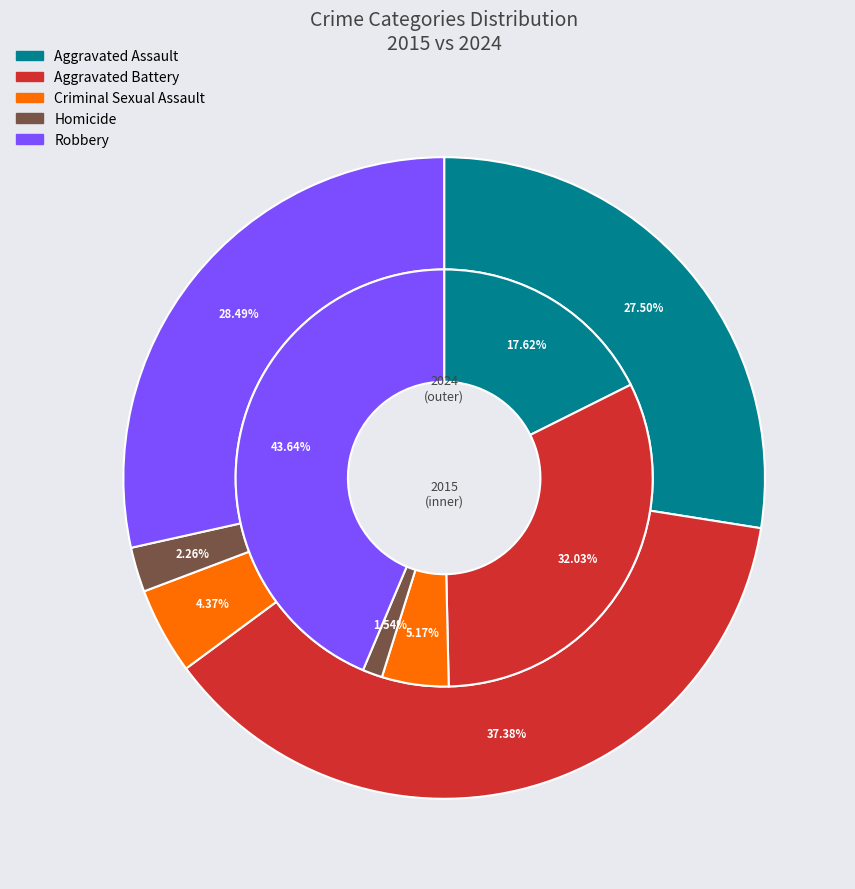

To the nearest percent, what percentage of the pie is Aggravated Battery?

32%